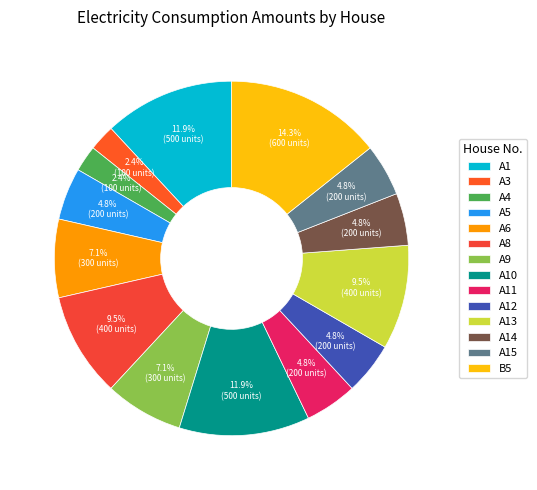

What is the largest slice in the pie chart?

B5